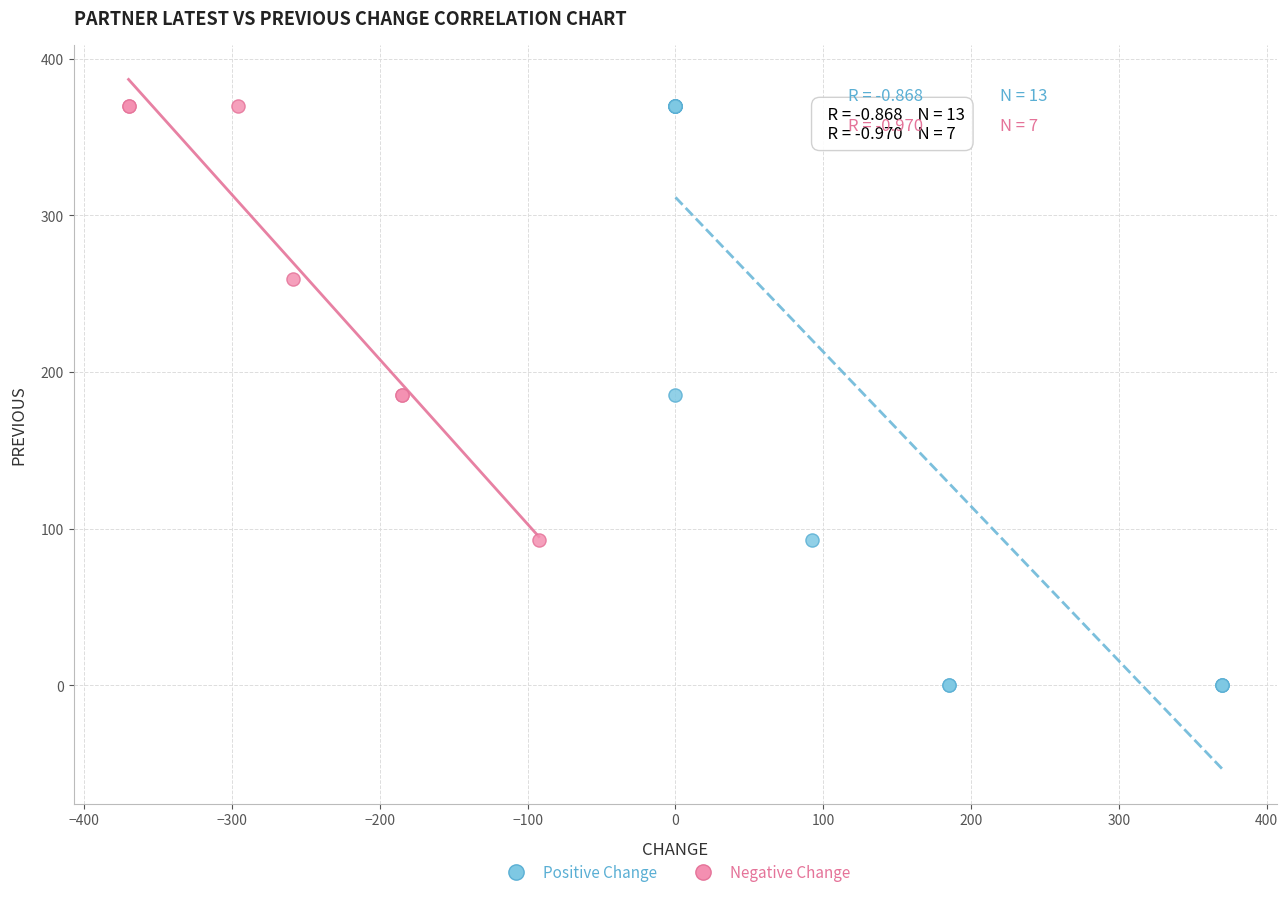

Which series has the largest Y range (max minus min)?

Positive Change